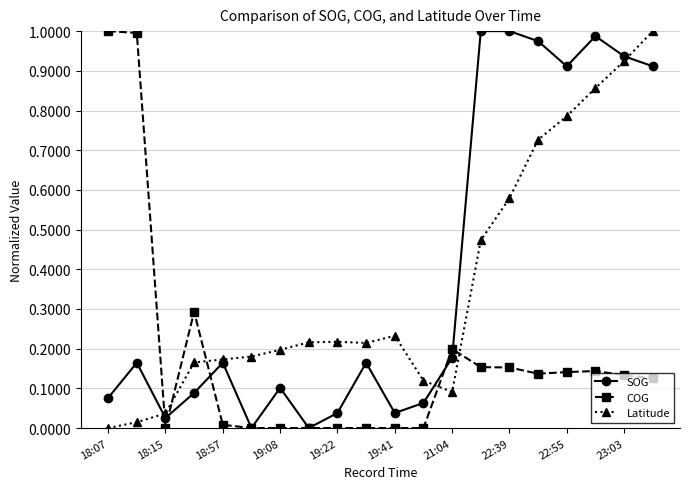

How many series are shown in this chart?

3